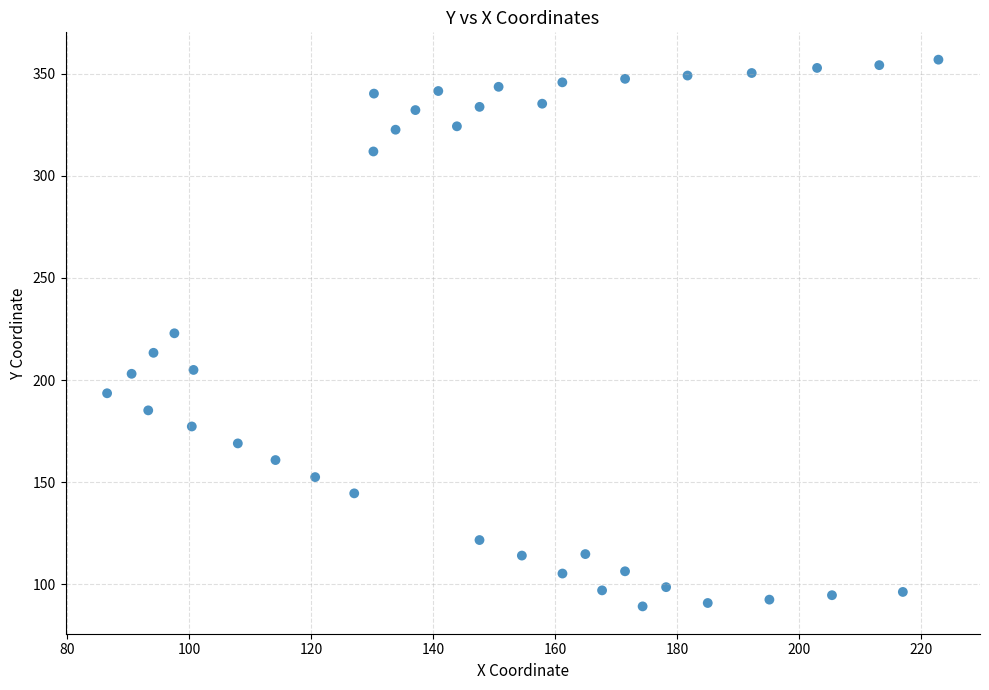

What is the range of Y values (max minus min)?

267.6